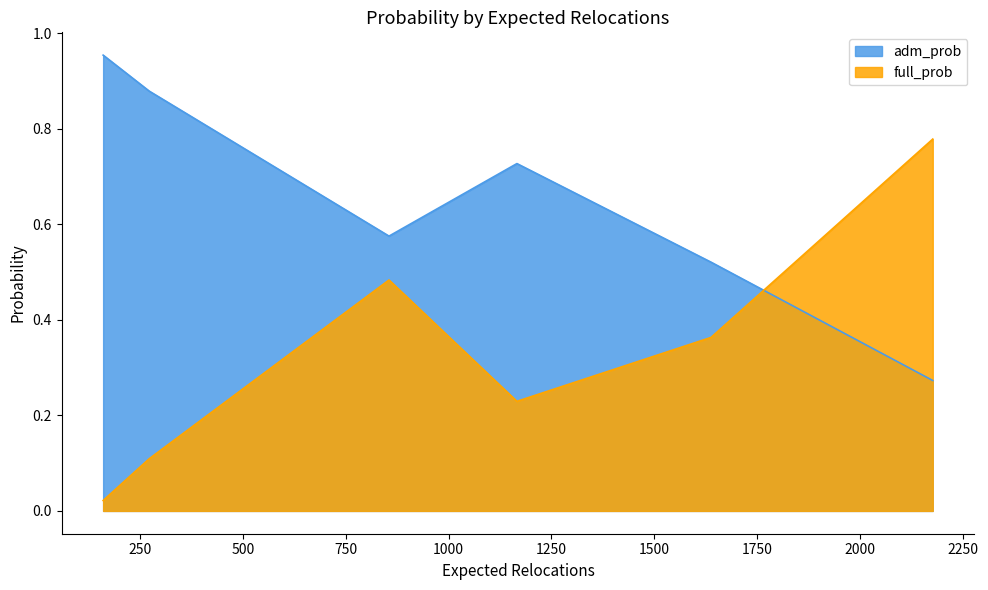

The adm_prob series shows 0.4 at D. True or false?

False